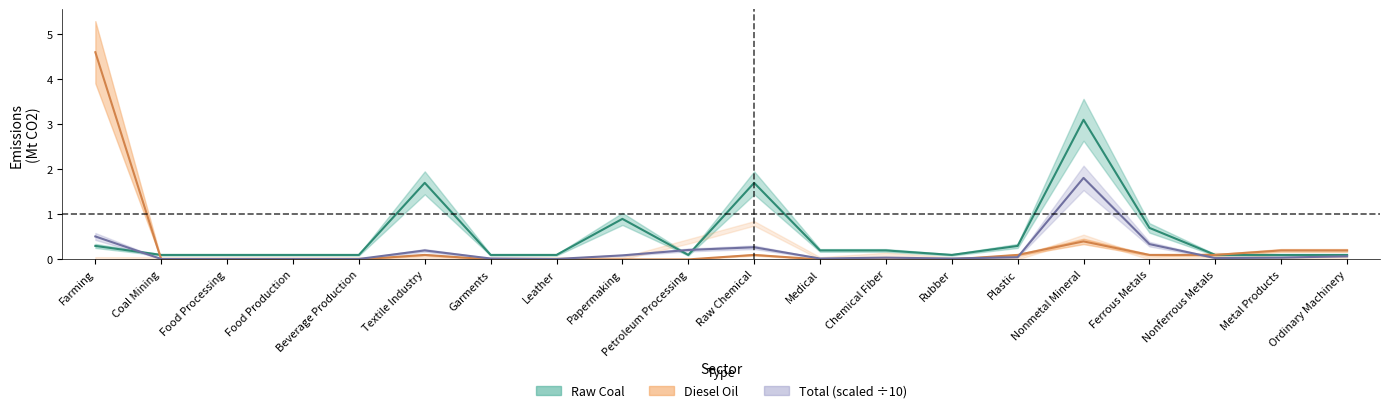

List the series in order of their overall mean, highest first.

Raw Coal, Diesel Oil, Total